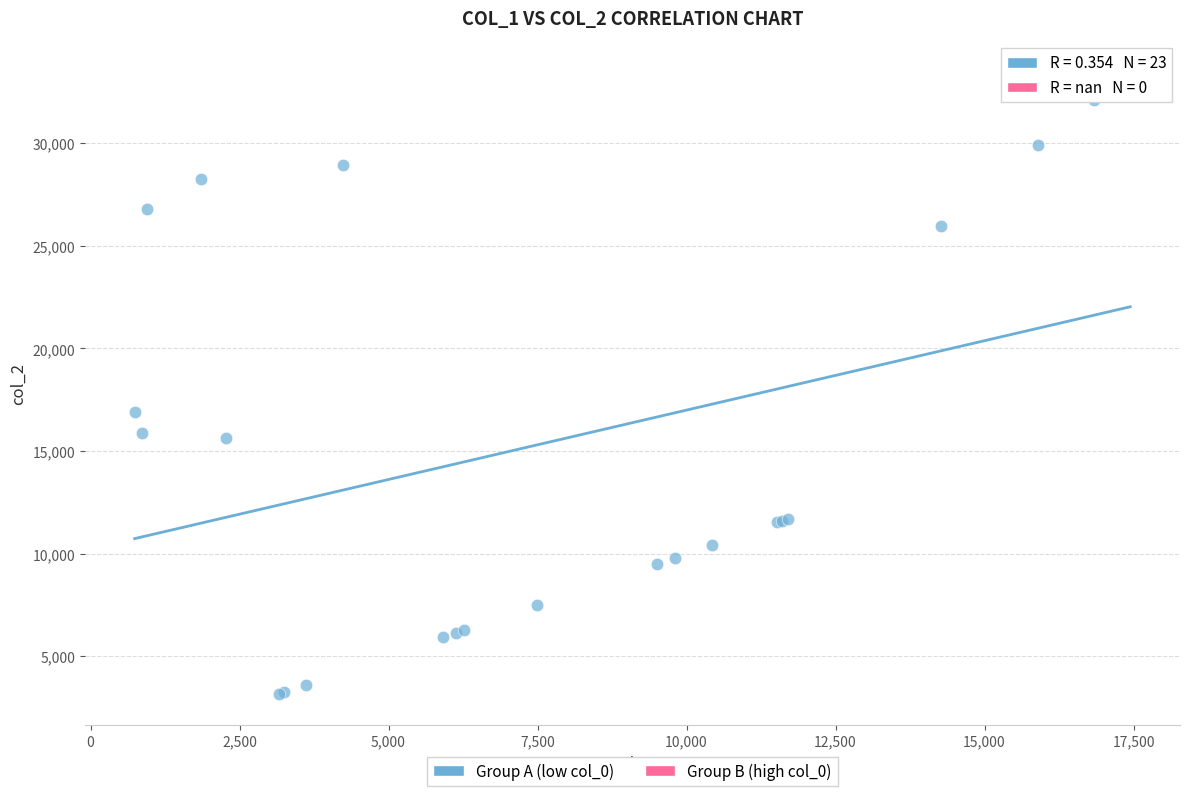

What Y value in the scatter plot is closest to 18317?

16883